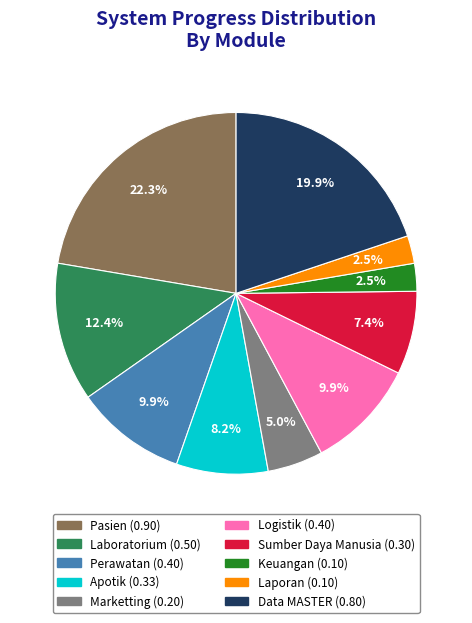

Do Data MASTER and Sumber Daya Manusia together represent more than half of the pie?

No